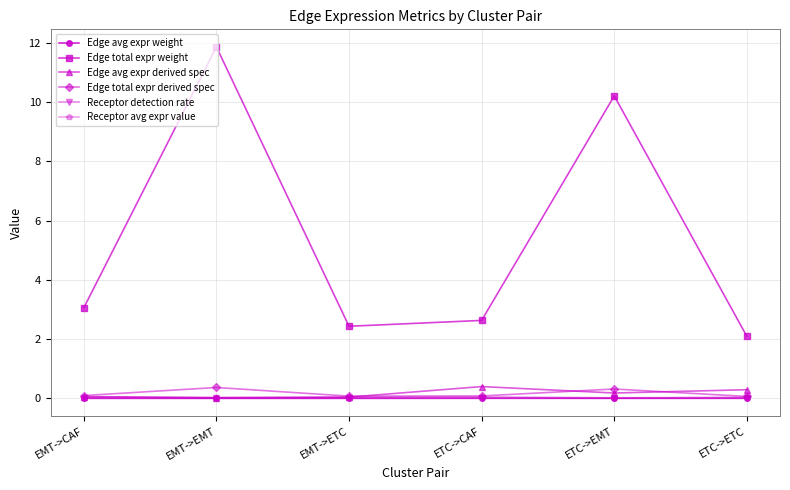

True or false: Receptor avg expr value and Edge total expr weight intersect in this chart.

False